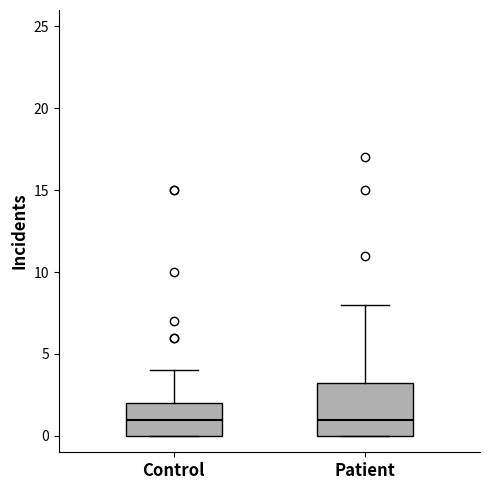

Which box is the tallest, from its lower edge to its upper edge?

Patient